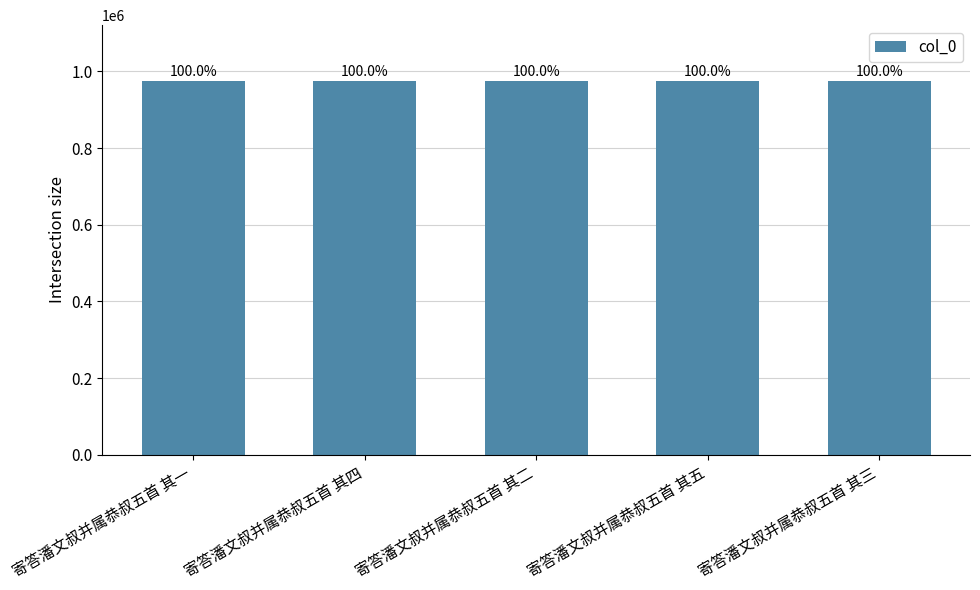

Is it true that the value at 寄答潘文叔并属恭叔五首 其四 is 974338?

True